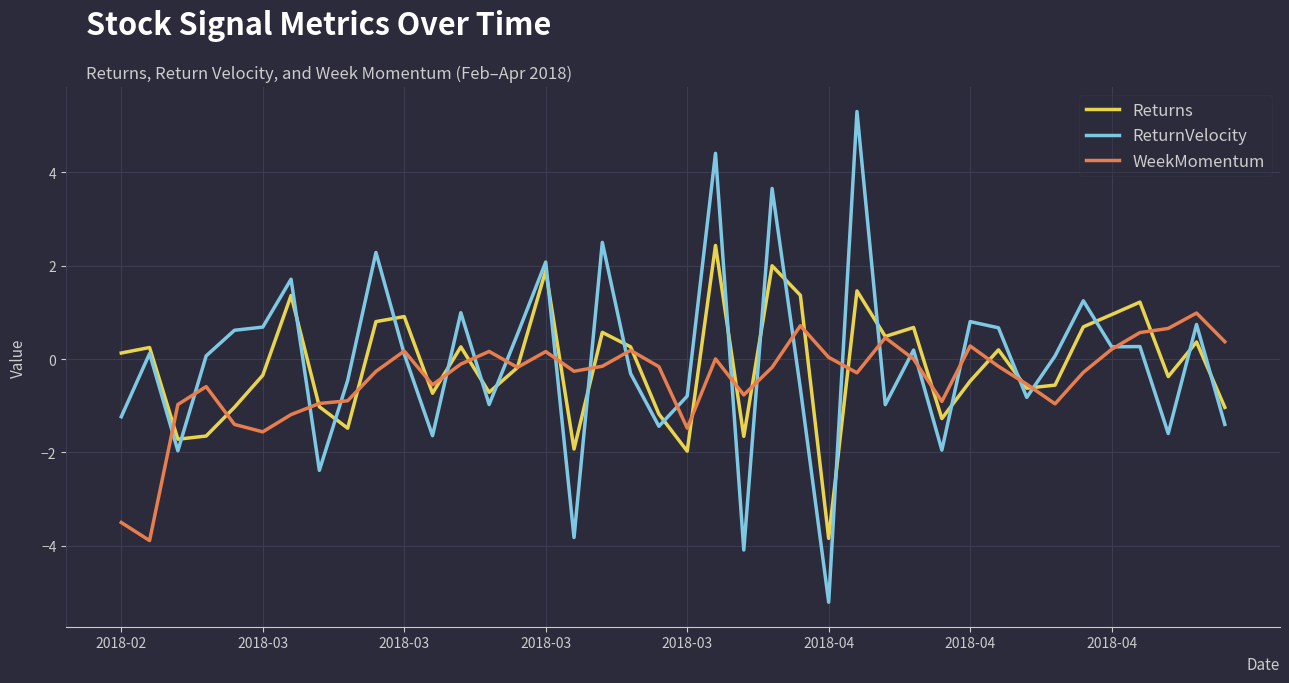

How many times do ReturnVelocity and WeekMomentum cross each other?

23